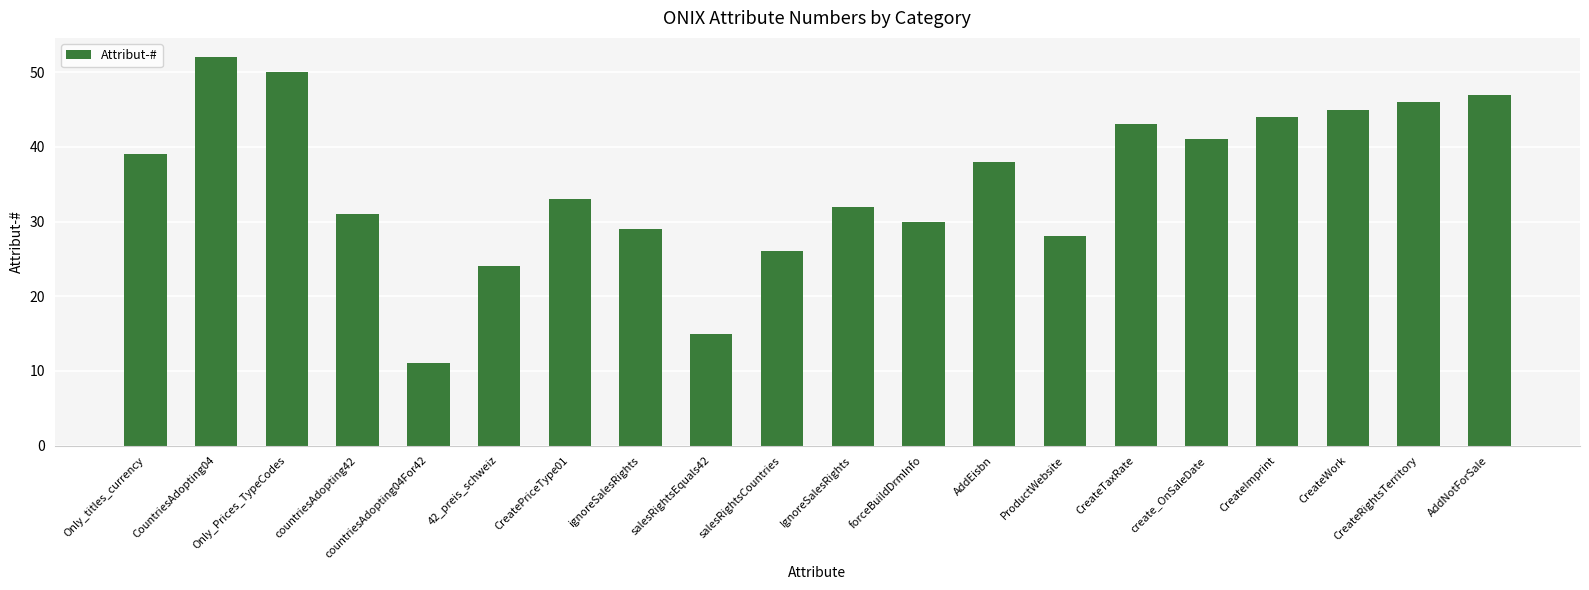

What is the value of the 3rd bar from the left?

50